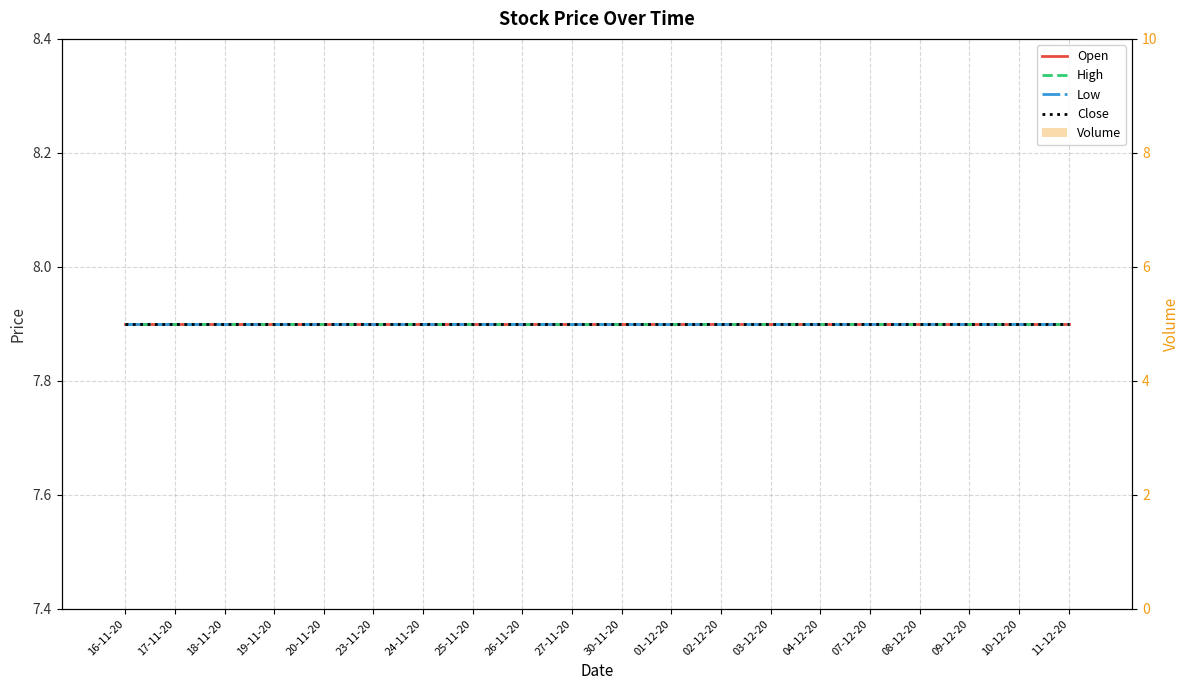

At 25-11-20, list the series in order from smallest to largest.

Volume, Open, High, Low, Close